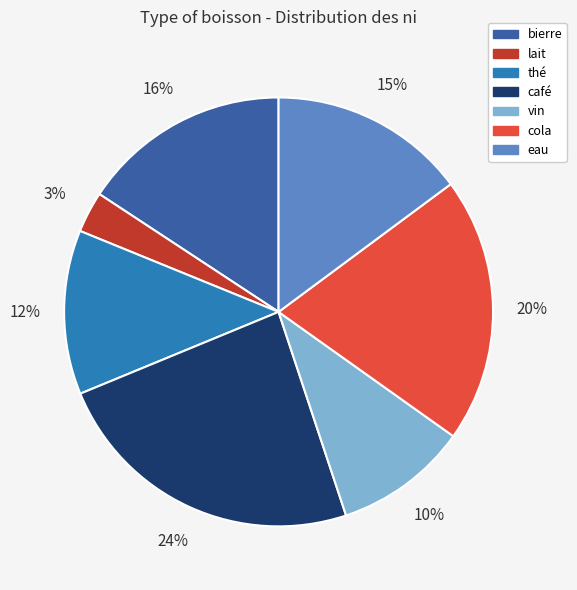

Which has a higher value, thé or vin?

thé